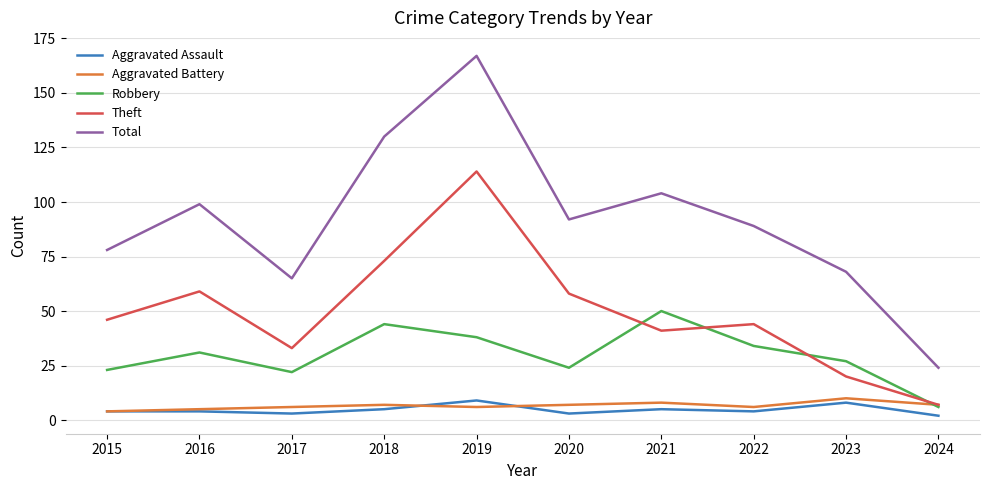

What are all the series names shown in the legend?

Aggravated Assault, Aggravated Battery, Robbery, Theft, Total